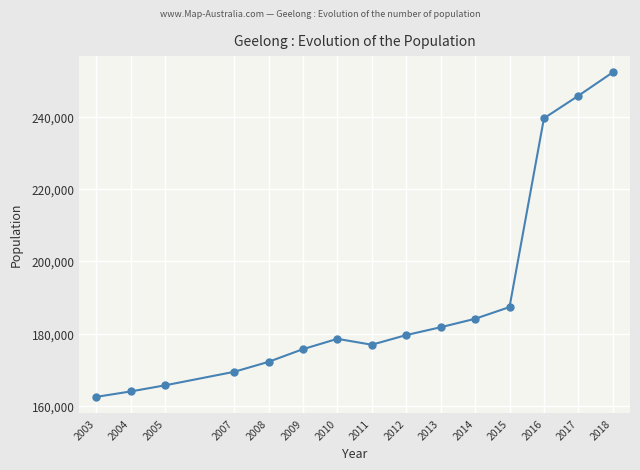

Reading left to right, list all the values displayed in this chart.

162637	164134	165827	169544	172300	175803	178650	177023	179689	181853	184182	187417	239531	245751	252217